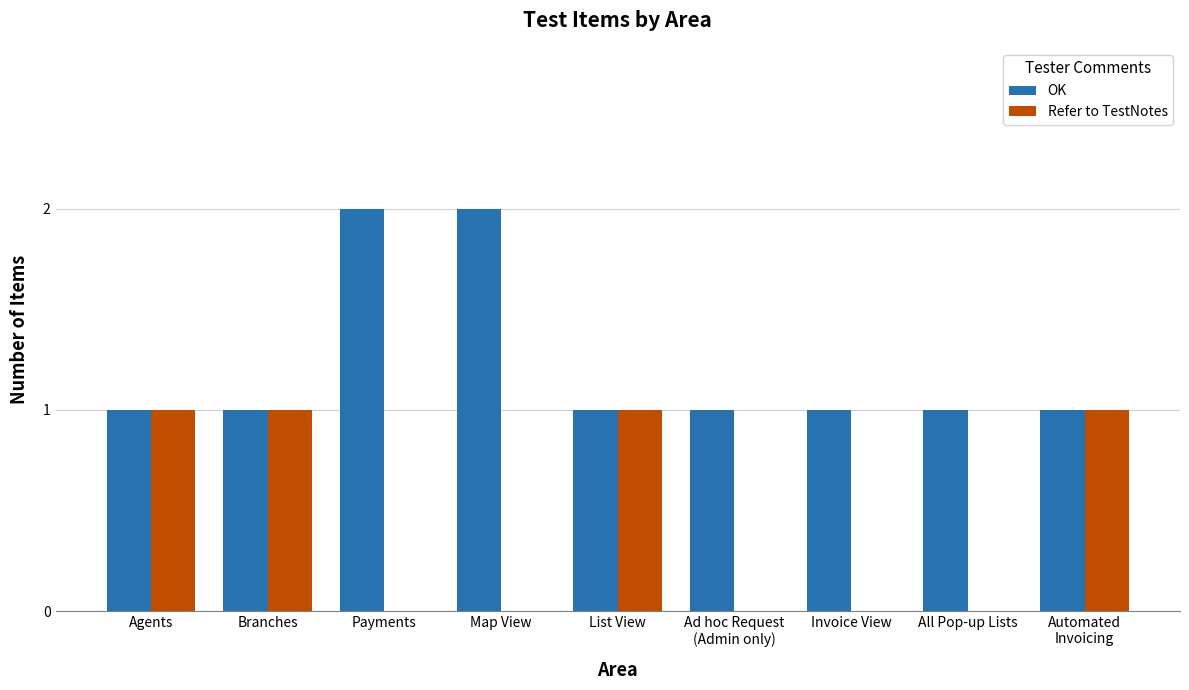

How many groups of bars are there?

9